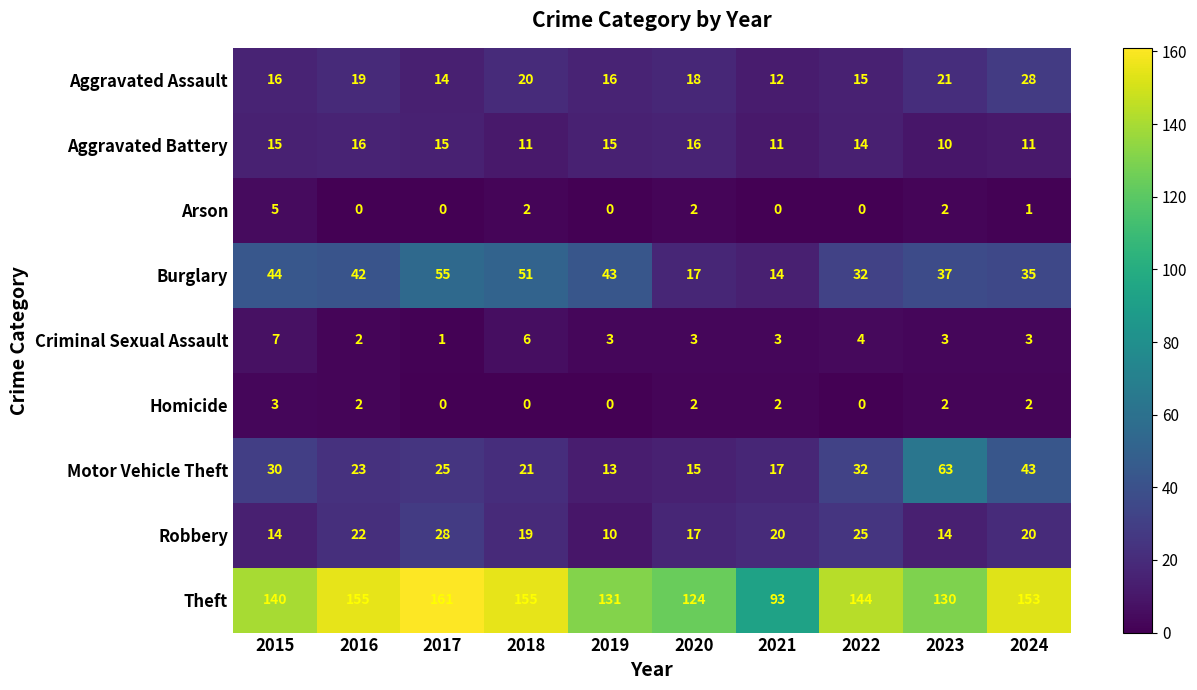

At which label is Aggravated Assault closest to 20?

2018